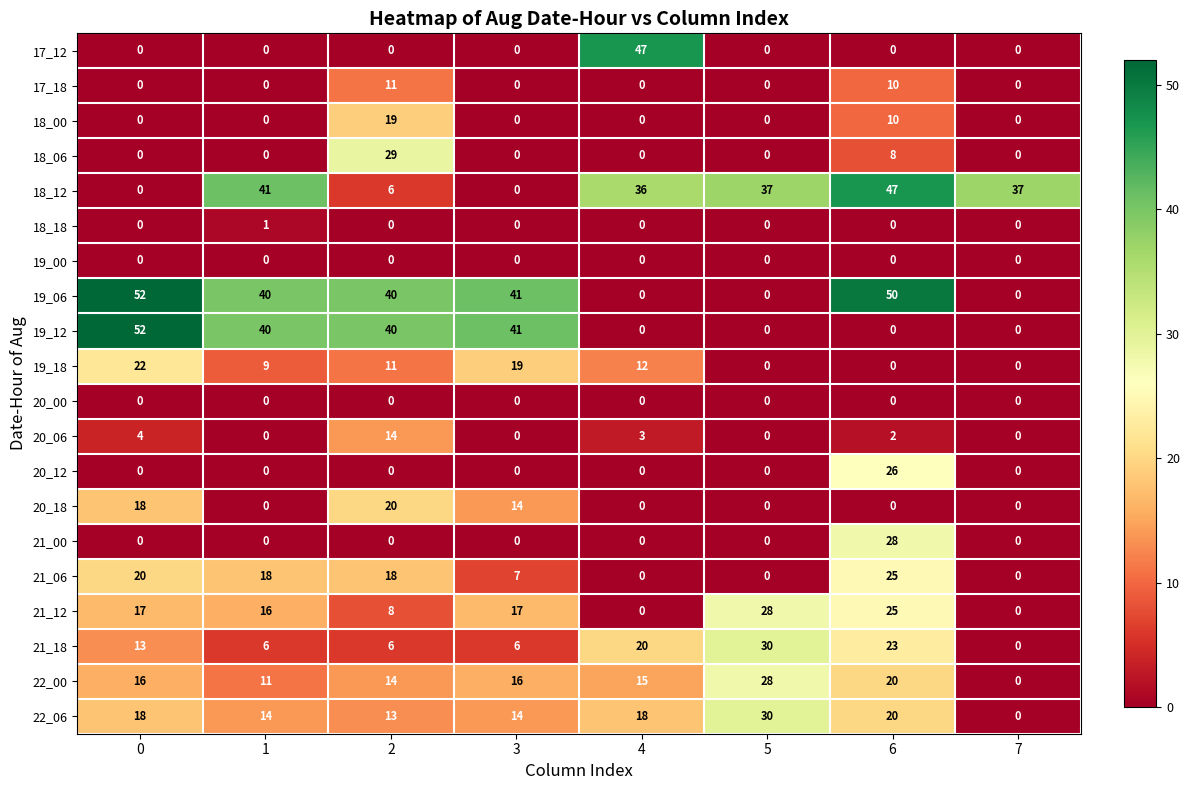

What is the maximum value shown in the chart?

52